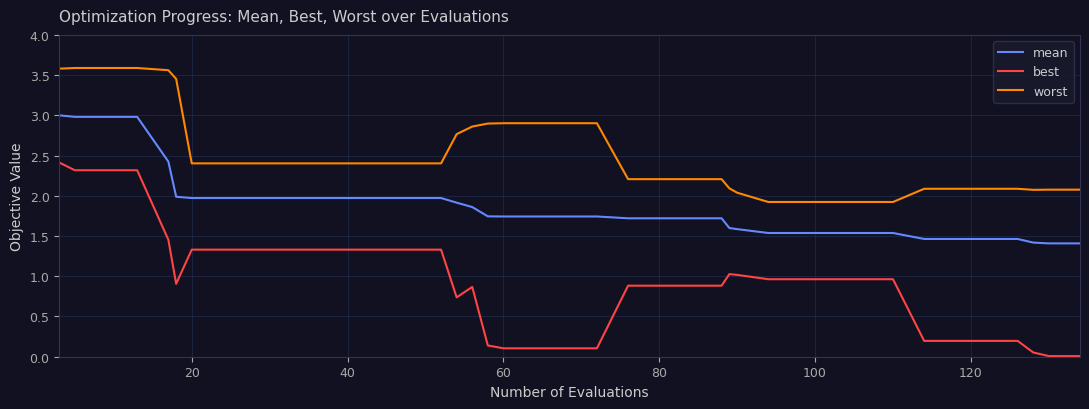

What is the lowest value of the worst series?

1.9